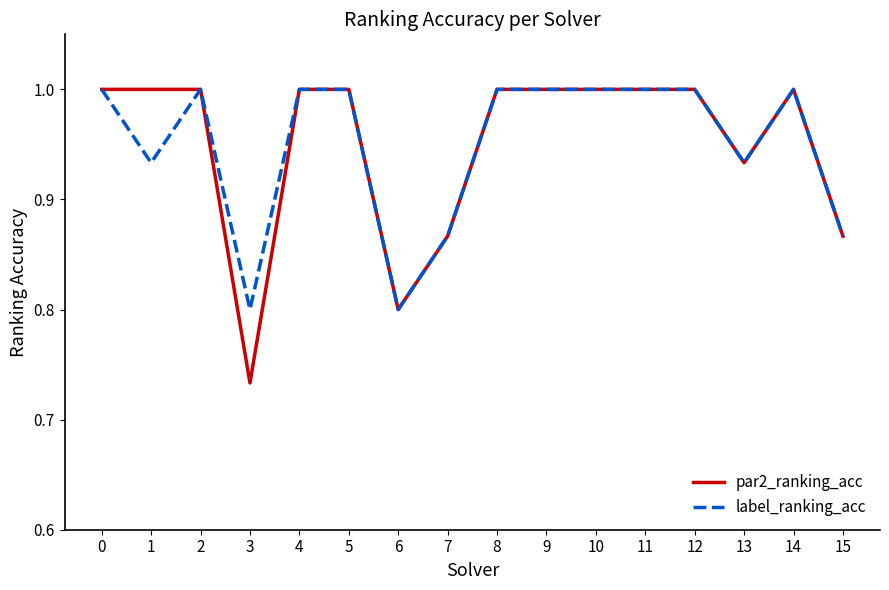

What is the maximum value shown in the chart?

1.0